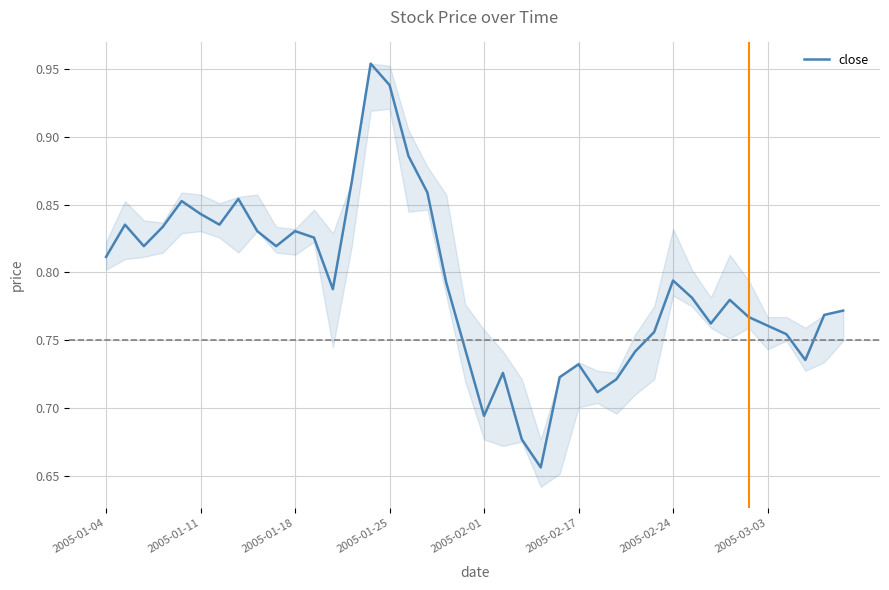

Does the chart have visible grid lines?

Yes